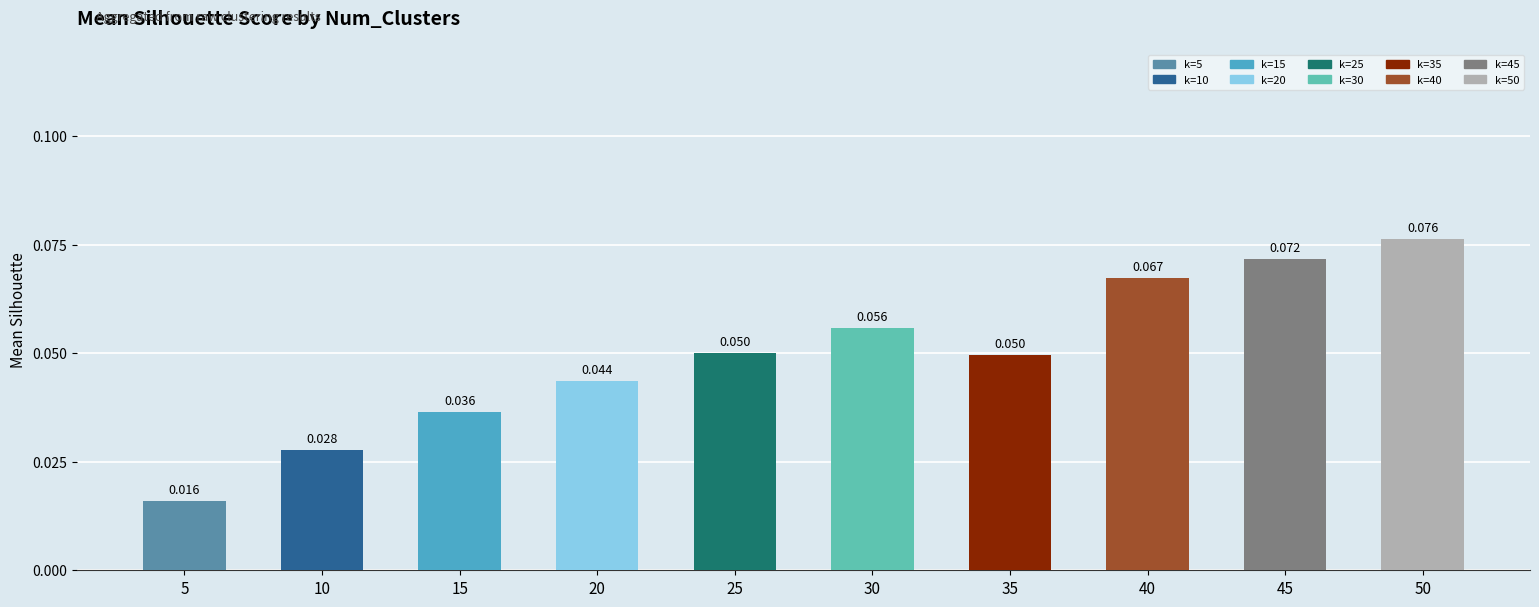

What is the sum of all values?

0.5